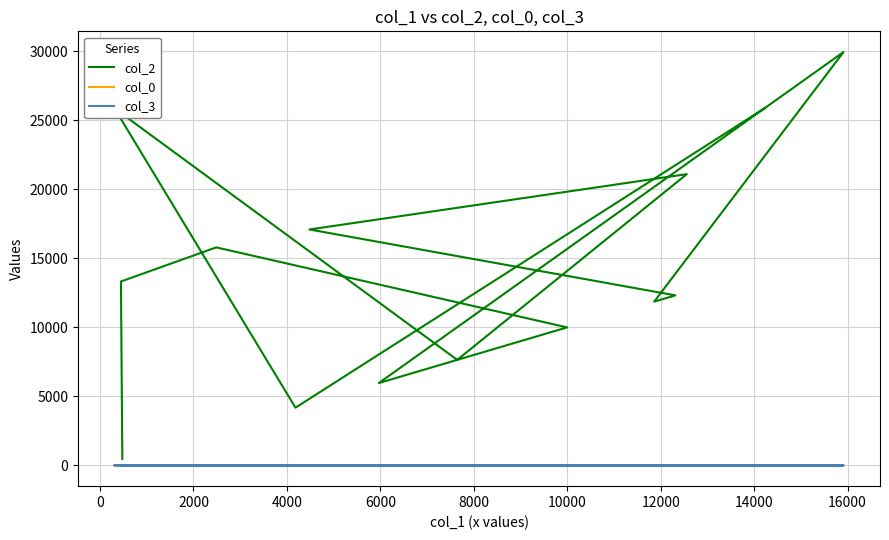

Reading left to right, transcribe all the data shown in this chart.

col_2: 478.0	13322.0	15791.0	9998.0	5968.0	29936.0	11862.0	12316.0	17087.0	21094.0	7646.0	25857.0	4184.0	25879.0
col_0: 5.2	22.0	22.3	22.9	23.2	23.2	23.2	24.0	24.0	24.0	24.0	24.0	24.0	24.0
col_3: 0.0	7.0	0.0	2.0	10.0	0.0	2.0	7.0	2.0	0.0	7.0	7.0	7.0	0.0